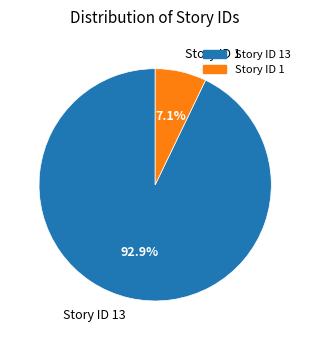

To the nearest percent, what portion does Story ID 1 represent?

7%